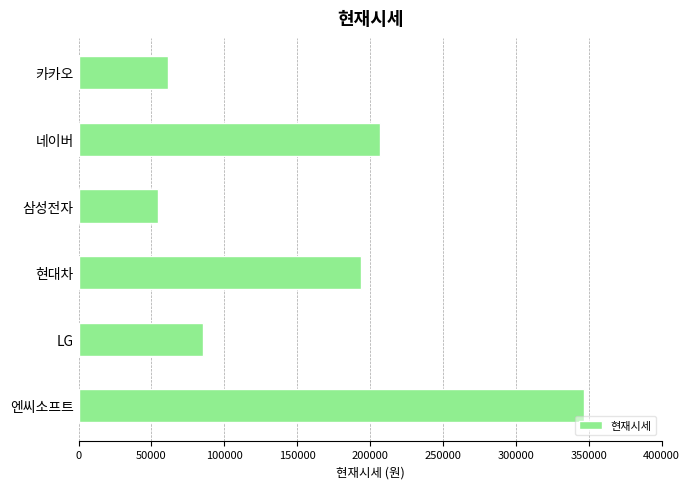

What is the sum of all values?

948000